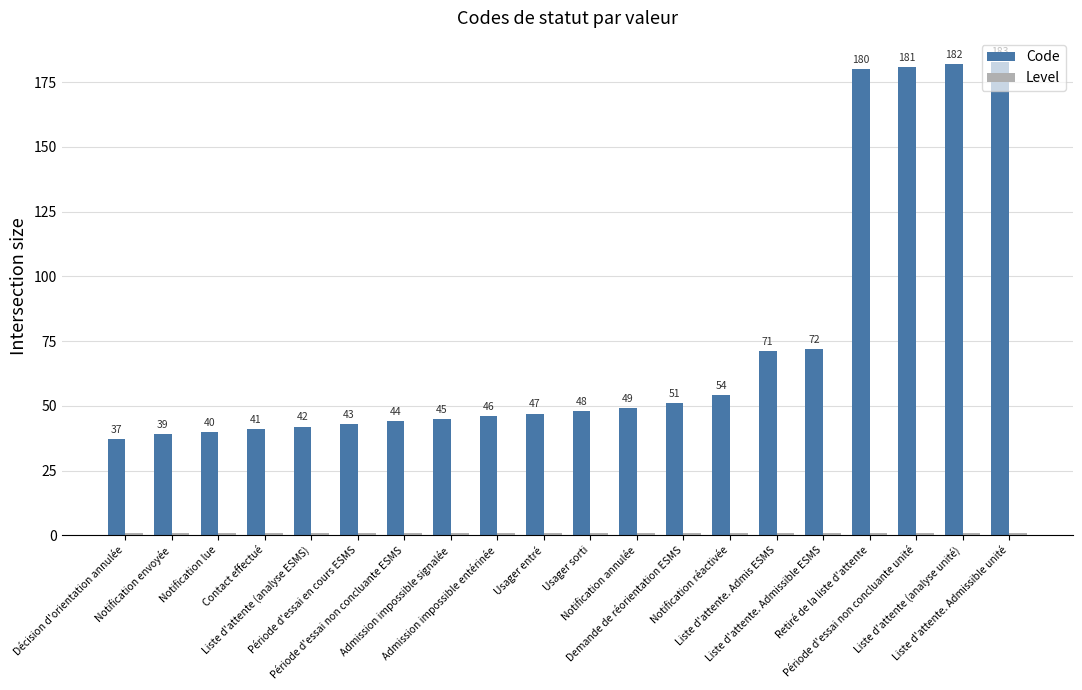

Which series has the largest total across all categories?

Code